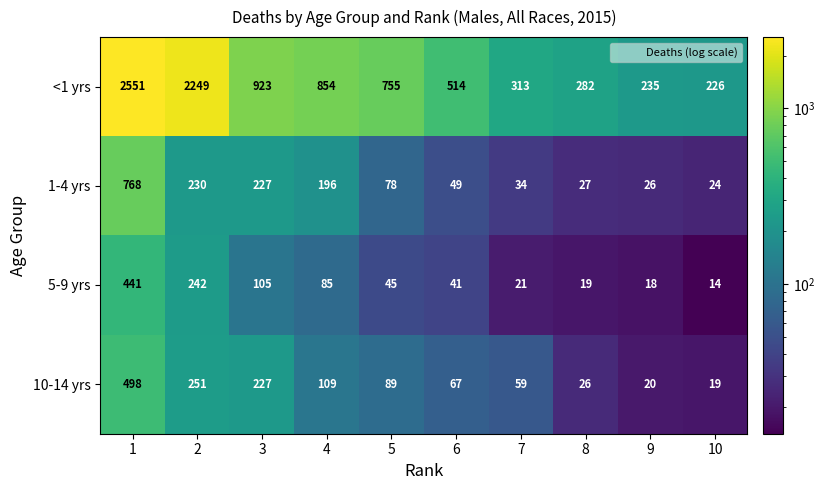

List the series in order of their peak value, lowest first.

5-9 yrs, 10-14 yrs, 1-4 yrs, <1 yrs